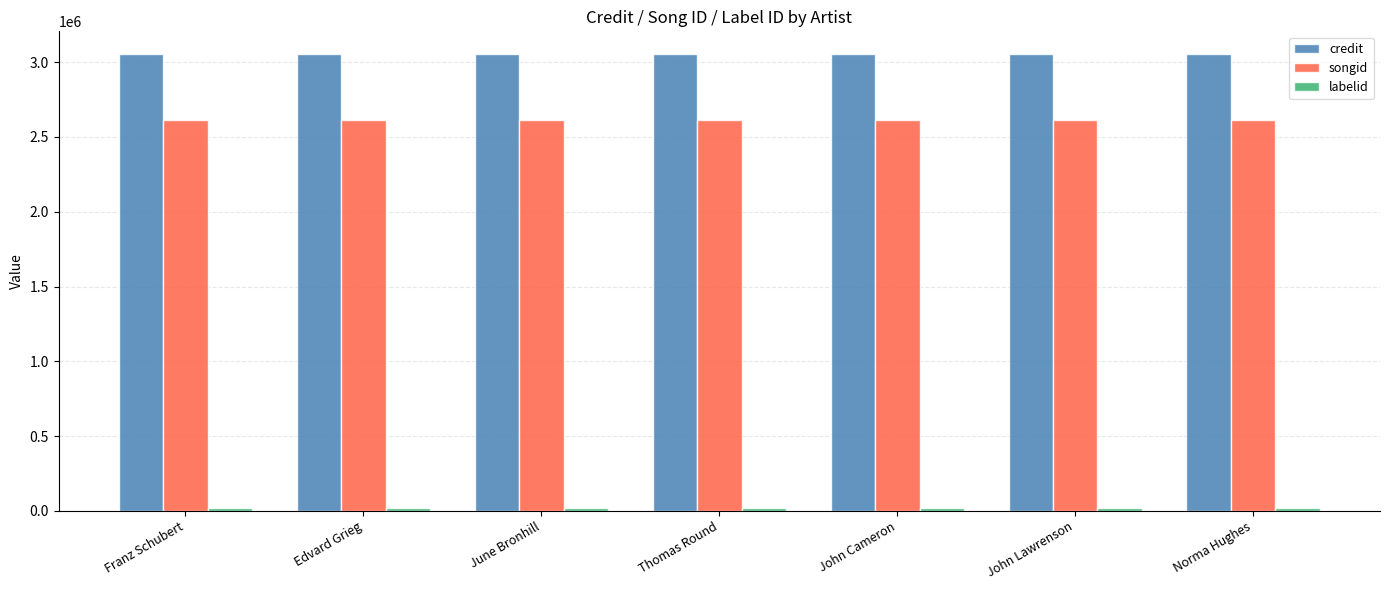

What is the highest value of the songid series?

2612516